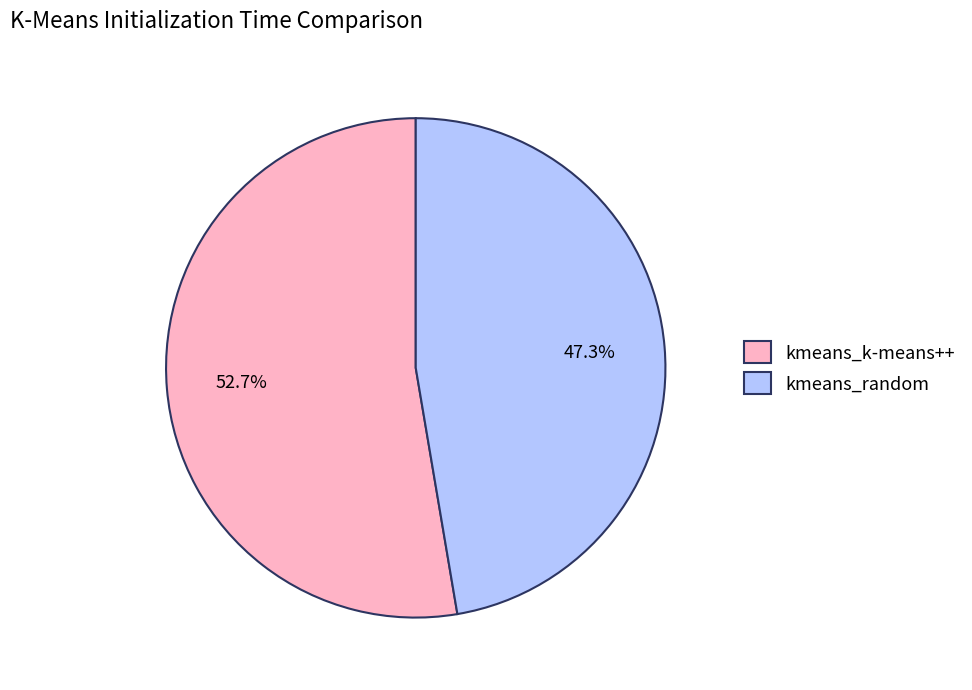

Between kmeans_k-means++ and kmeans_random, which is larger?

kmeans_k-means++